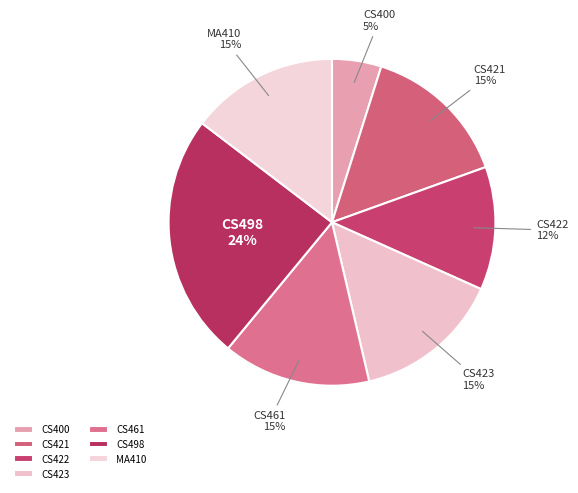

To the nearest percent, what percentage of the pie is CS421?

15%